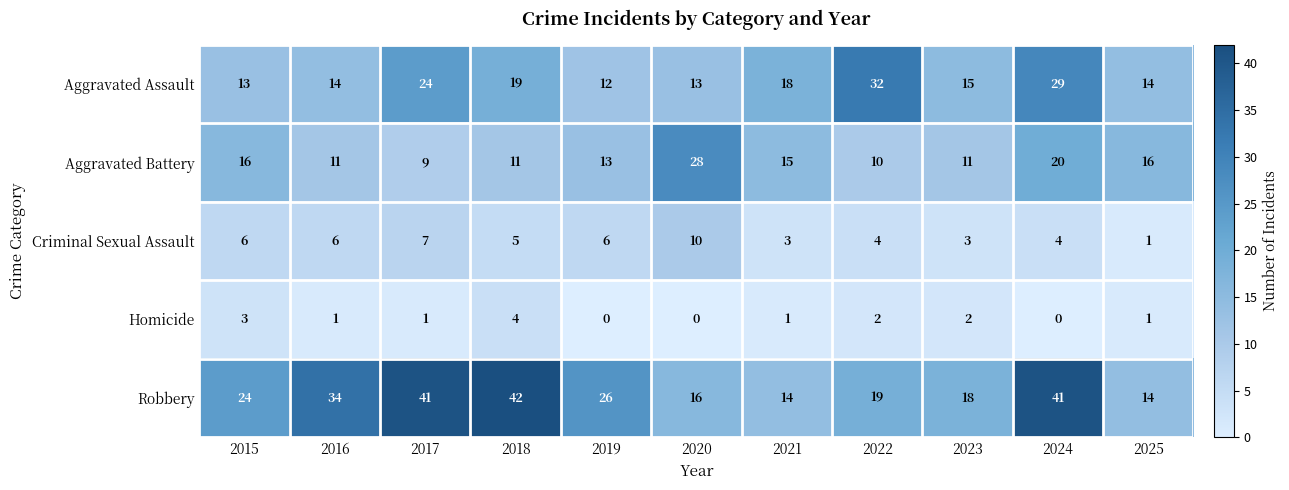

What is the difference between the second highest and minimum values in the Robbery series?

27